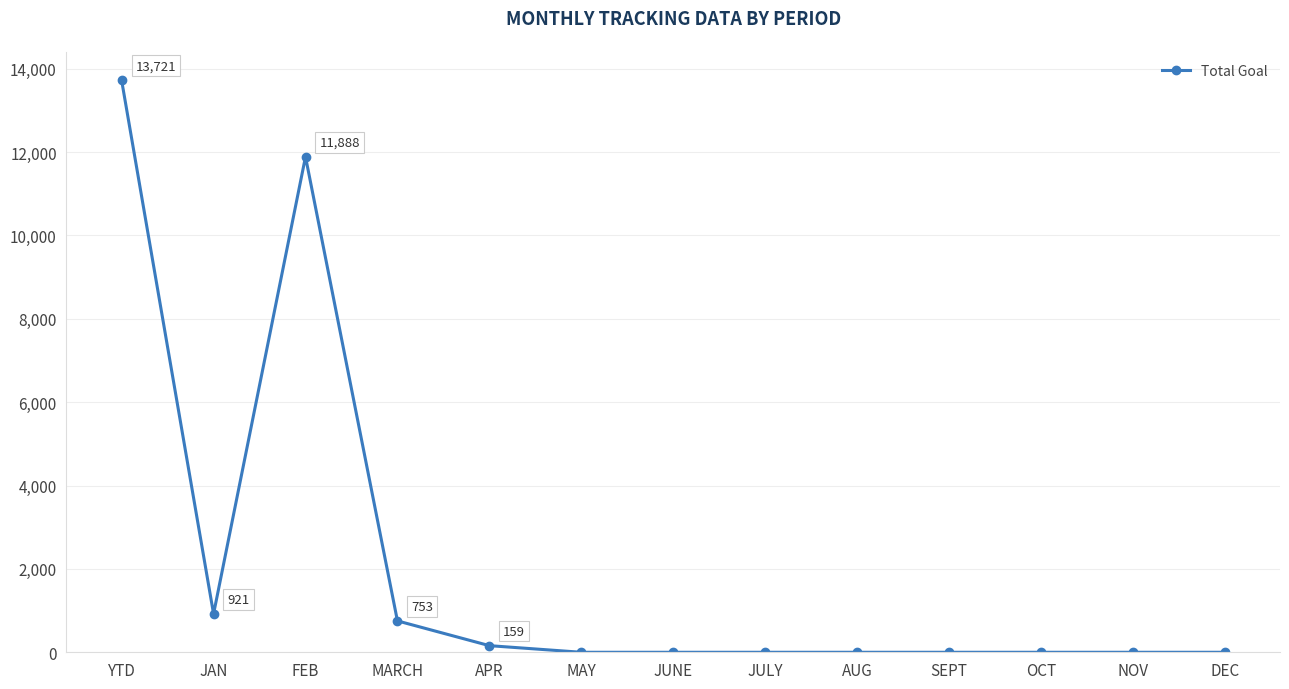

Where is the data nearest to the value 6860?

FEB